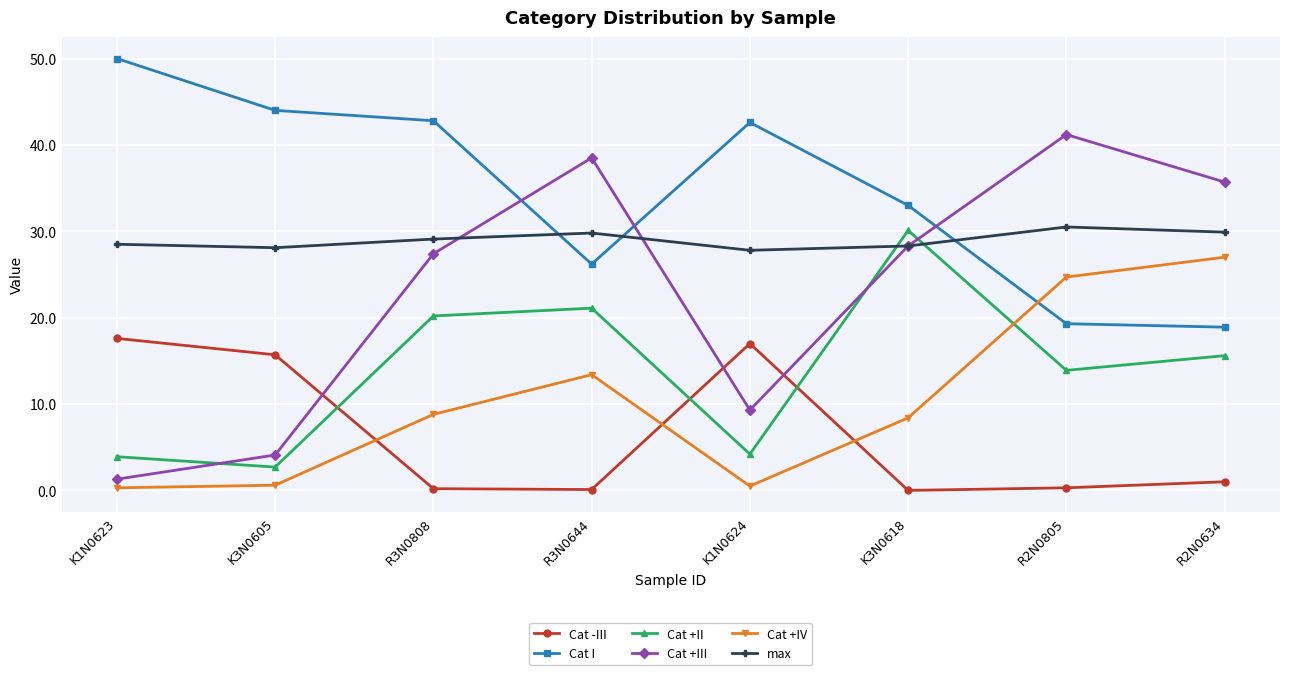

What is the minimum value for Cat +III?

1.3